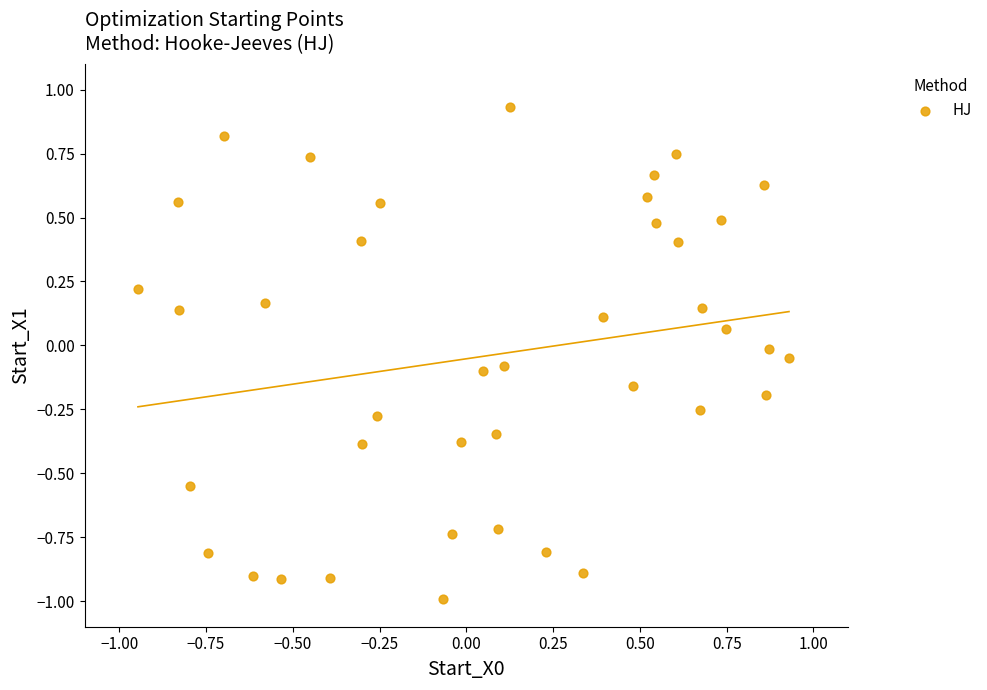

What is the range of X values (max minus min)?

1.9